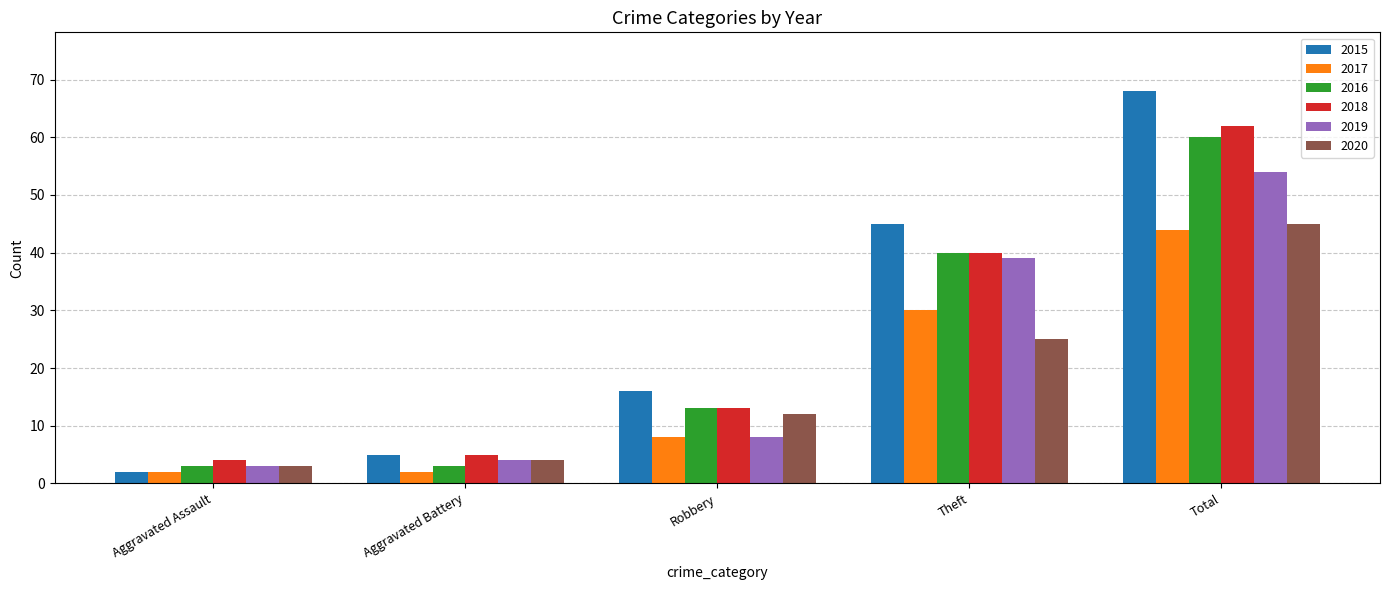

What is the label of the 4th bar from the left?

Theft